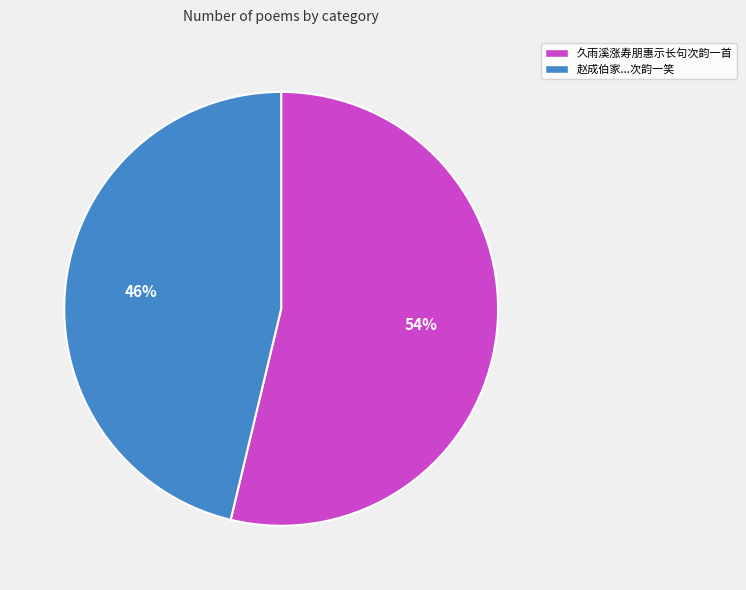

To the nearest percent, what is the average slice percentage?

50%